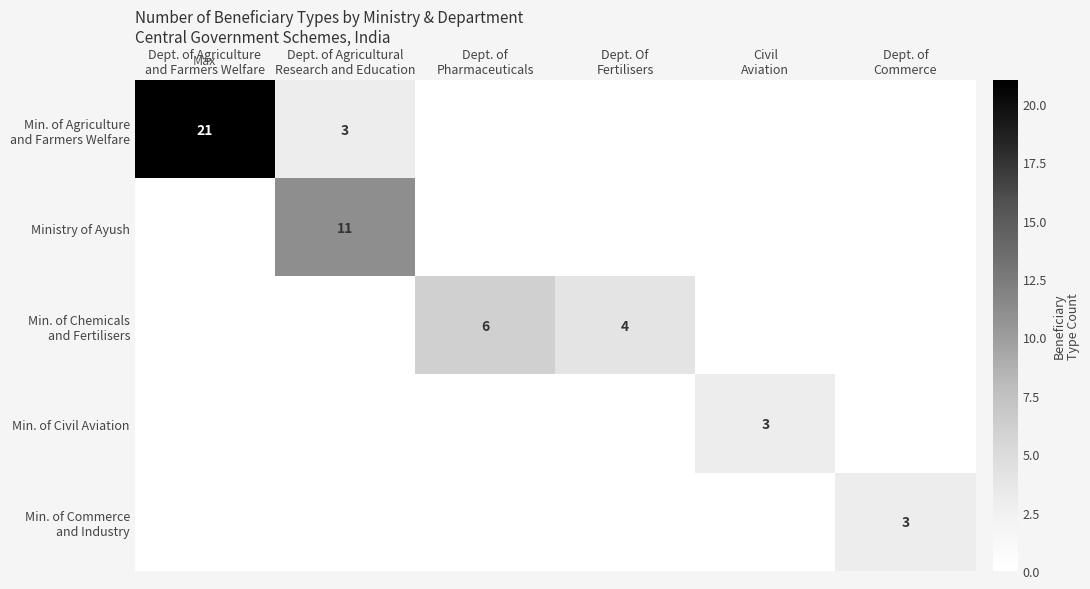

What is the highest value of the Min. of Civil Aviation series?

3